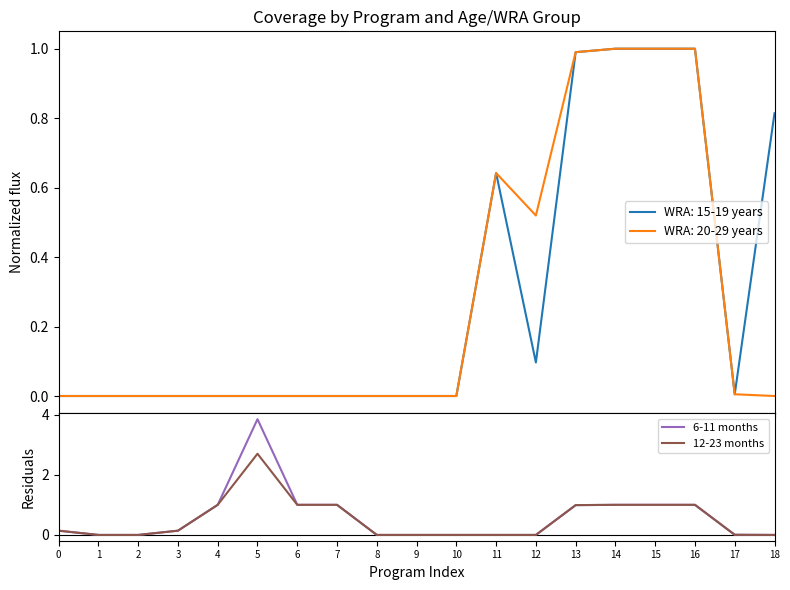

Which series has the largest range (max minus min)?

6-11 months